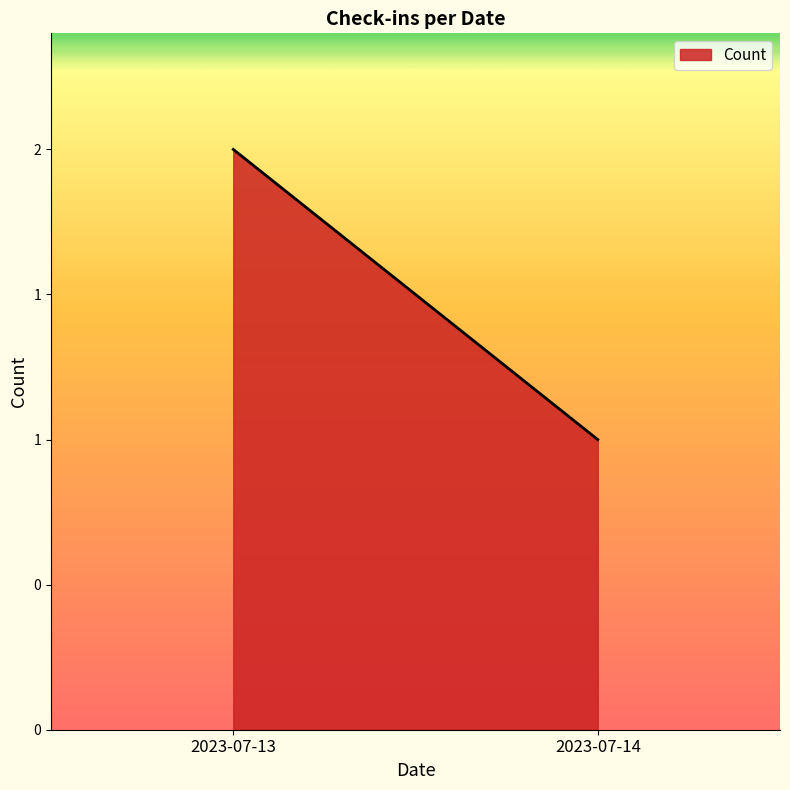

How many values are below 2?

1